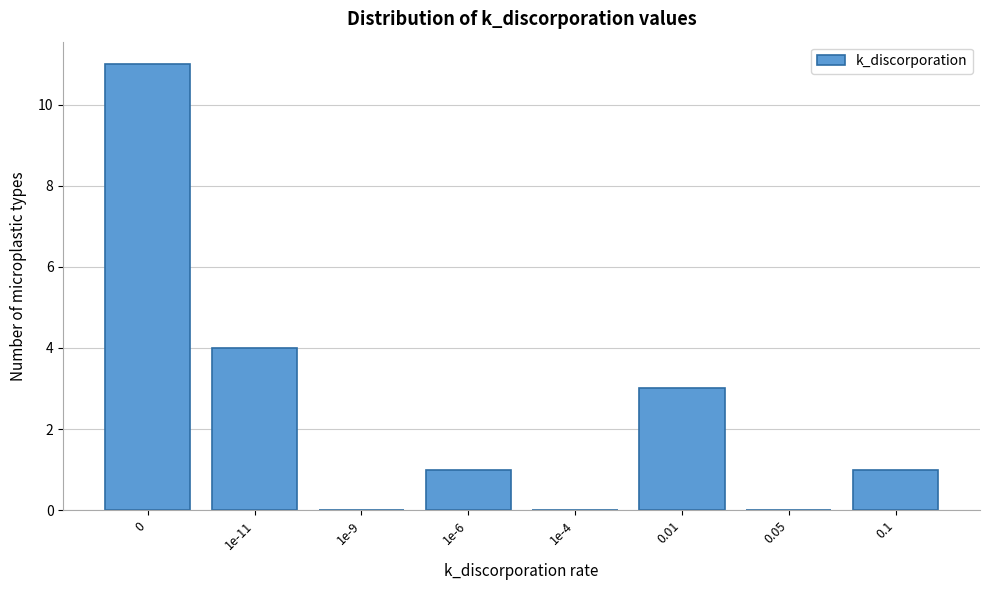

Reading left to right, transcribe all the data shown in this chart.

0=11	1e-11=4	1e-9=0	1e-6=1	1e-4=0	0.01=3	0.05=0	0.1=1